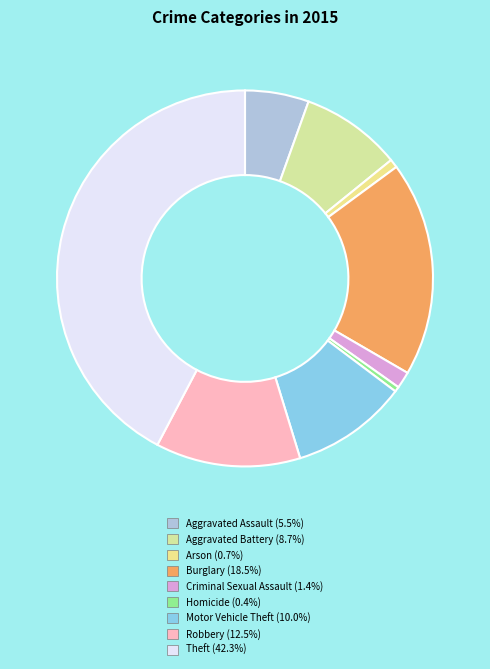

The Criminal Sexual Assault slice represents 11% of the pie. True or false?

False